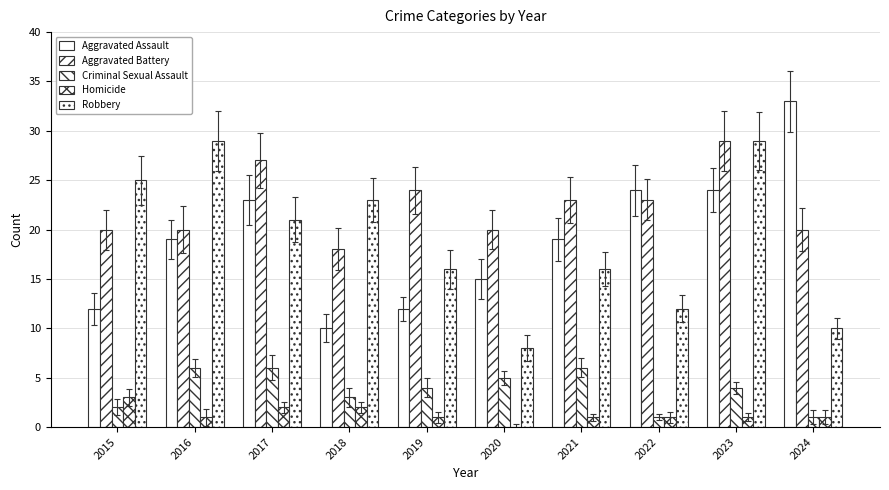

Count the number of data series in this chart.

5